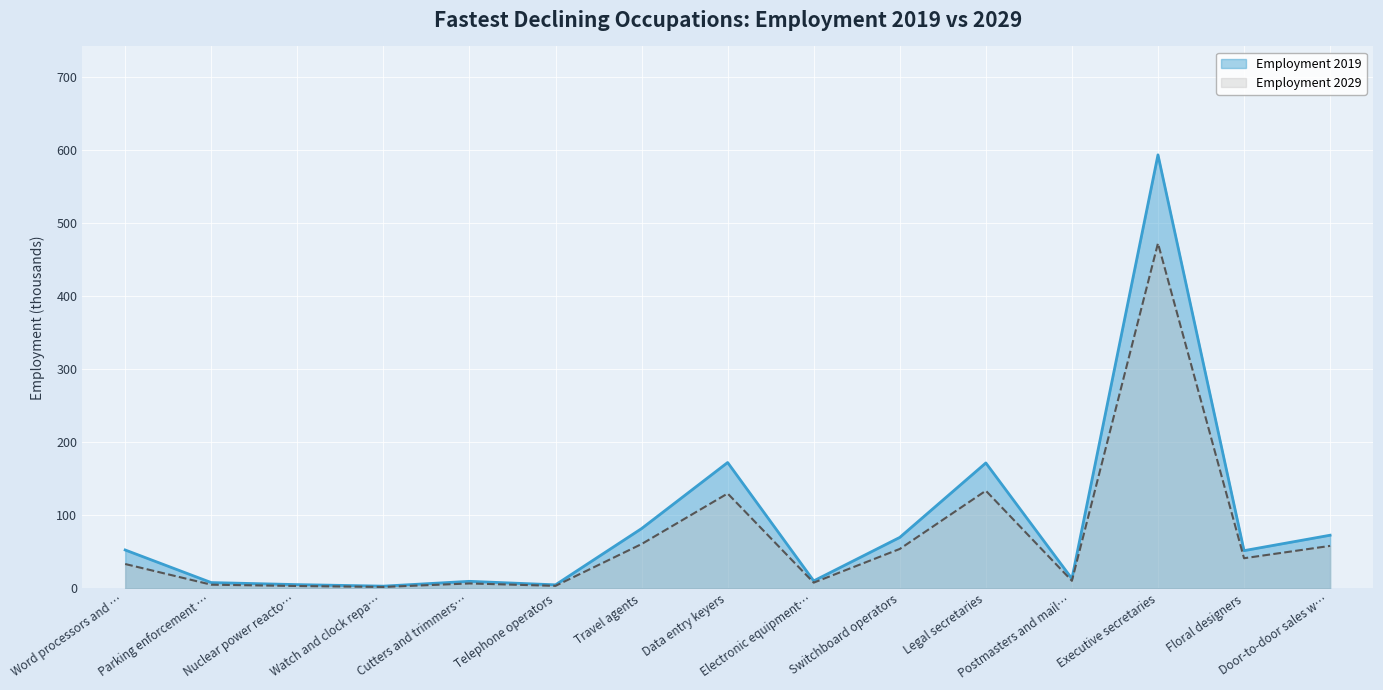

What is the total value across all series at Word processors and …?

86.2